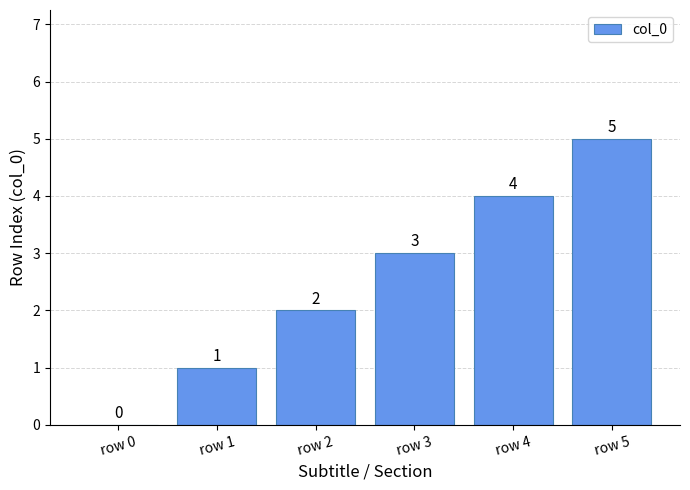

What is the sum of the values at row 5 and row 0?

5